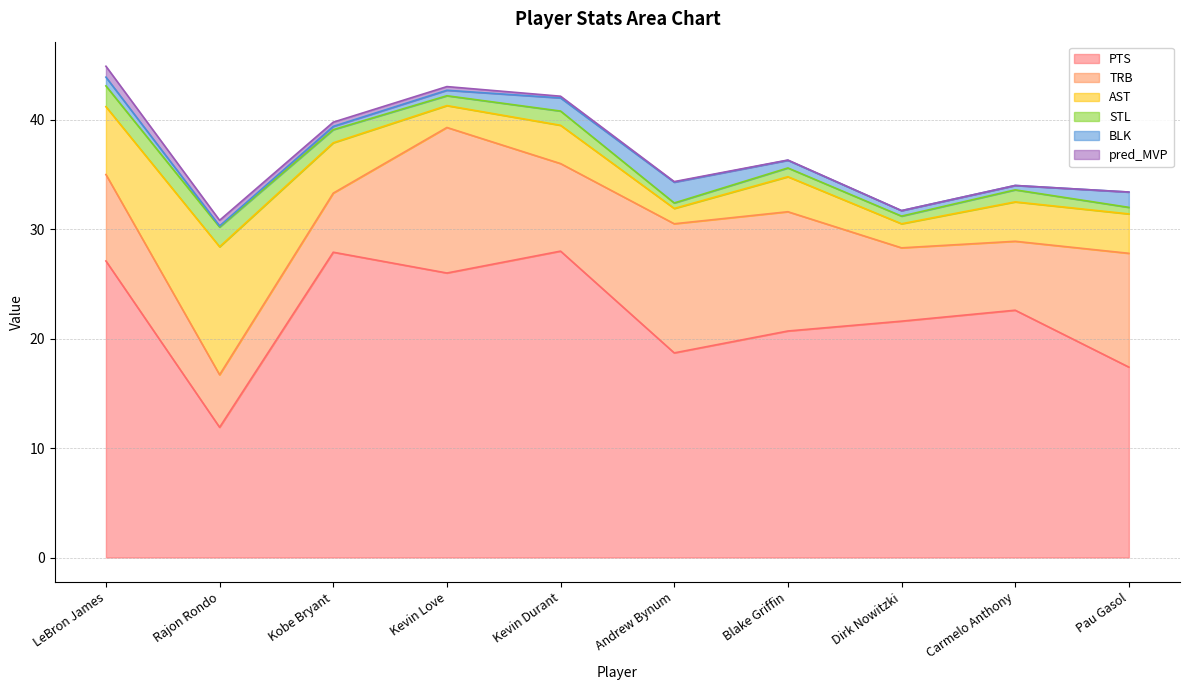

True or false: pred_MVP and STL cross at least once.

False